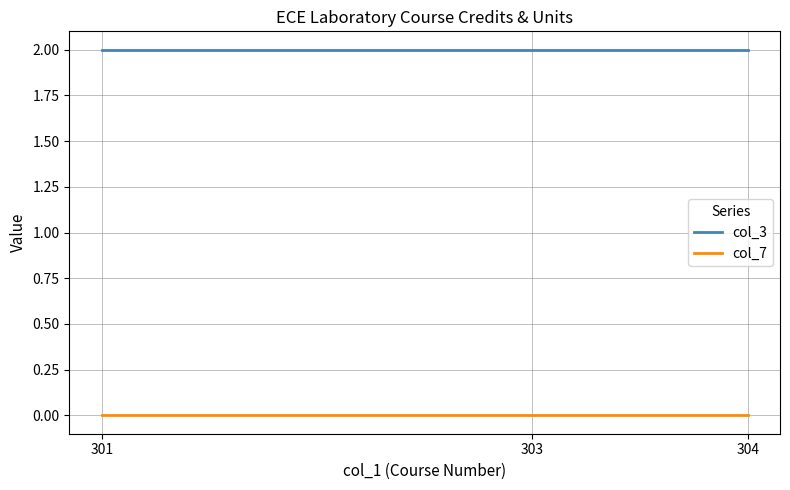

What is the greatest value displayed?

2